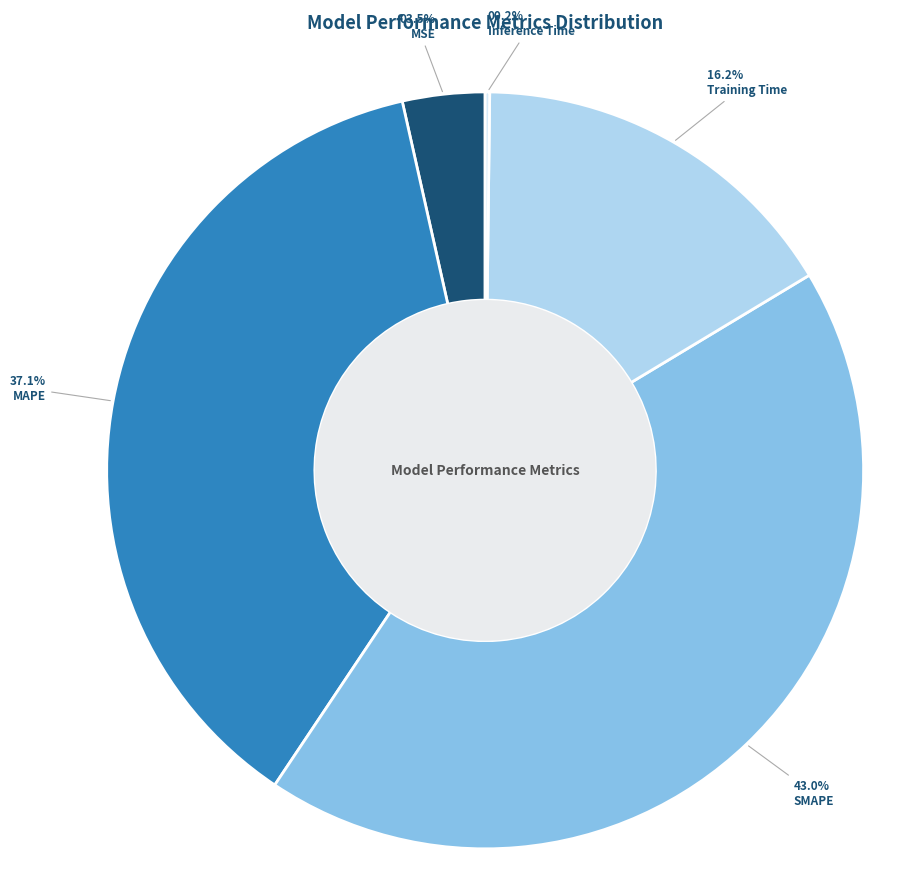

The Training Time slice represents 16% of the pie. True or false?

True